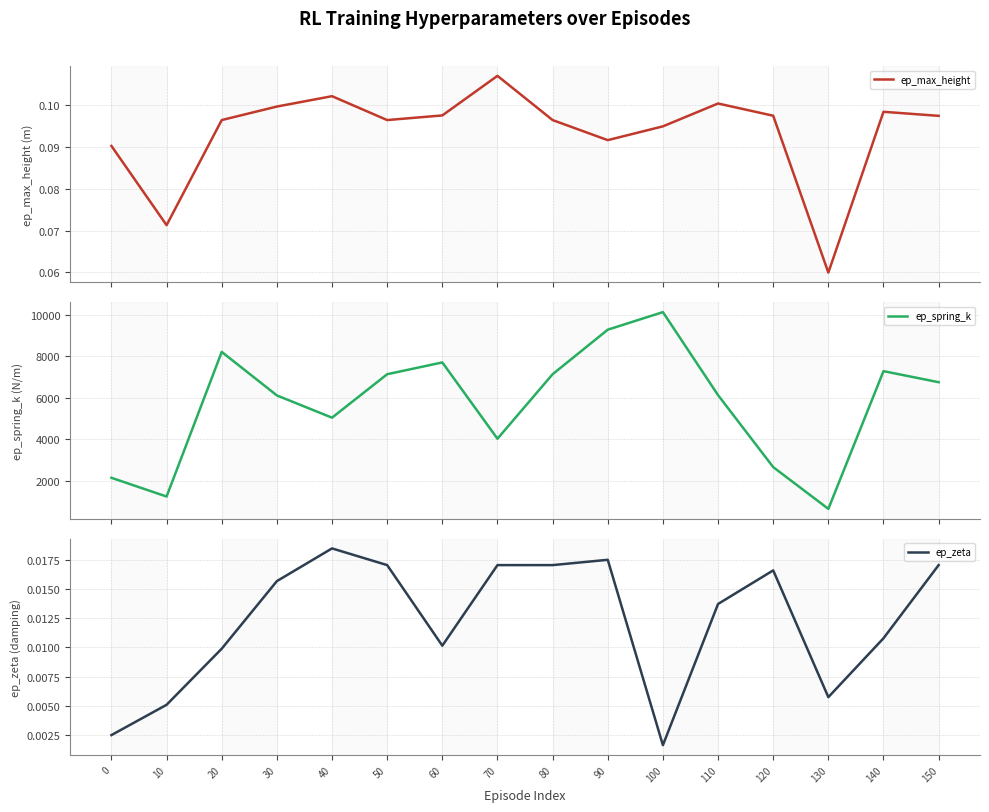

Between 100 and 60, which is larger?

60